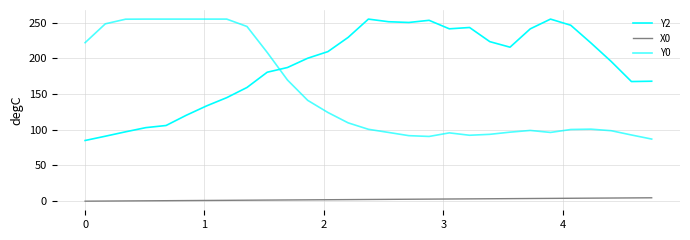

How many lines are shown in the chart?

3